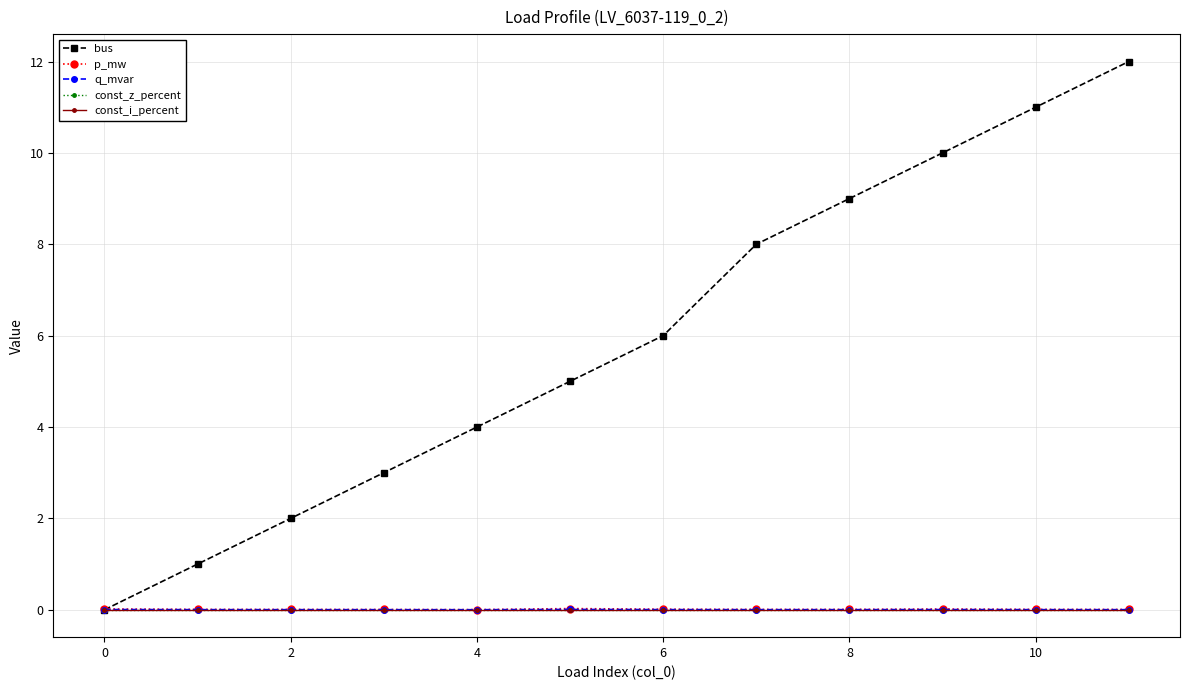

Reading left to right, what are all the values shown in this chart?

bus: 0.0	1.0	2.0	3.0	4.0	5.0	6.0	8.0	9.0	10.0	11.0	12.0
p_mw: 0.0	0.0	0.0	0.0	0.0	0.0	0.0	0.0	0.0	0.0	0.0	0.0
q_mvar: 0.0	0.0	0.0	0.0	0.0	0.0	0.0	0.0	0.0	0.0	0.0	0.0
const_z_percent: 0.0	0.0	0.0	0.0	0.0	0.0	0.0	0.0	0.0	0.0	0.0	0.0
const_i_percent: 0.0	0.0	0.0	0.0	0.0	0.0	0.0	0.0	0.0	0.0	0.0	0.0